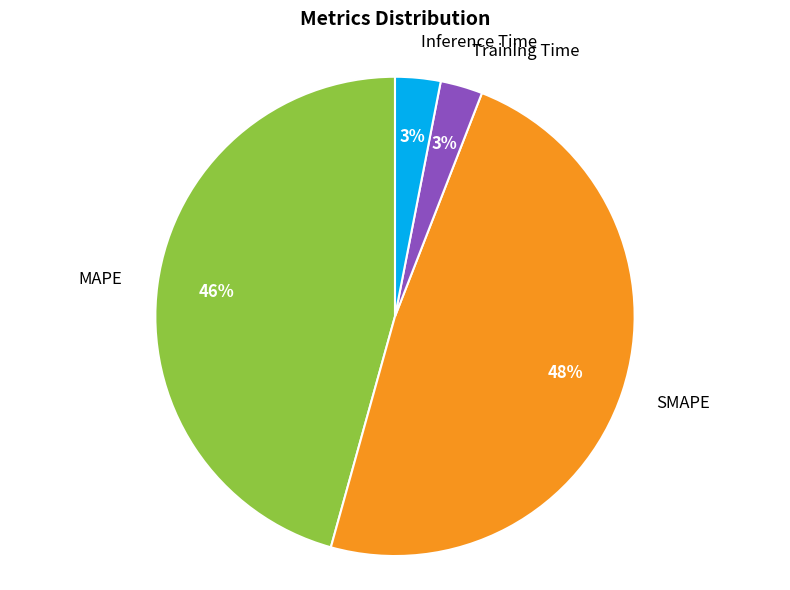

Count the number of slices in the pie.

4